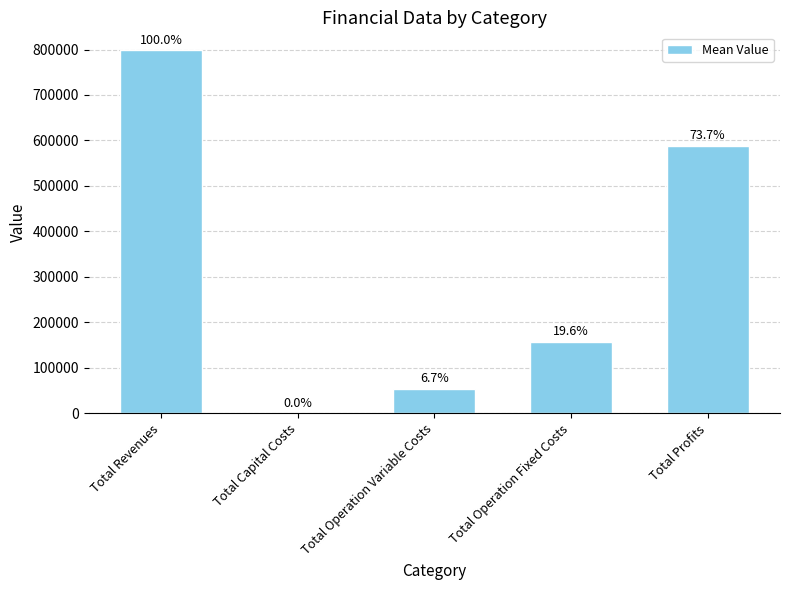

Reading right to left, extract all data points from this chart.

587763.0	156505.0	53675.9	0.0	797943.9